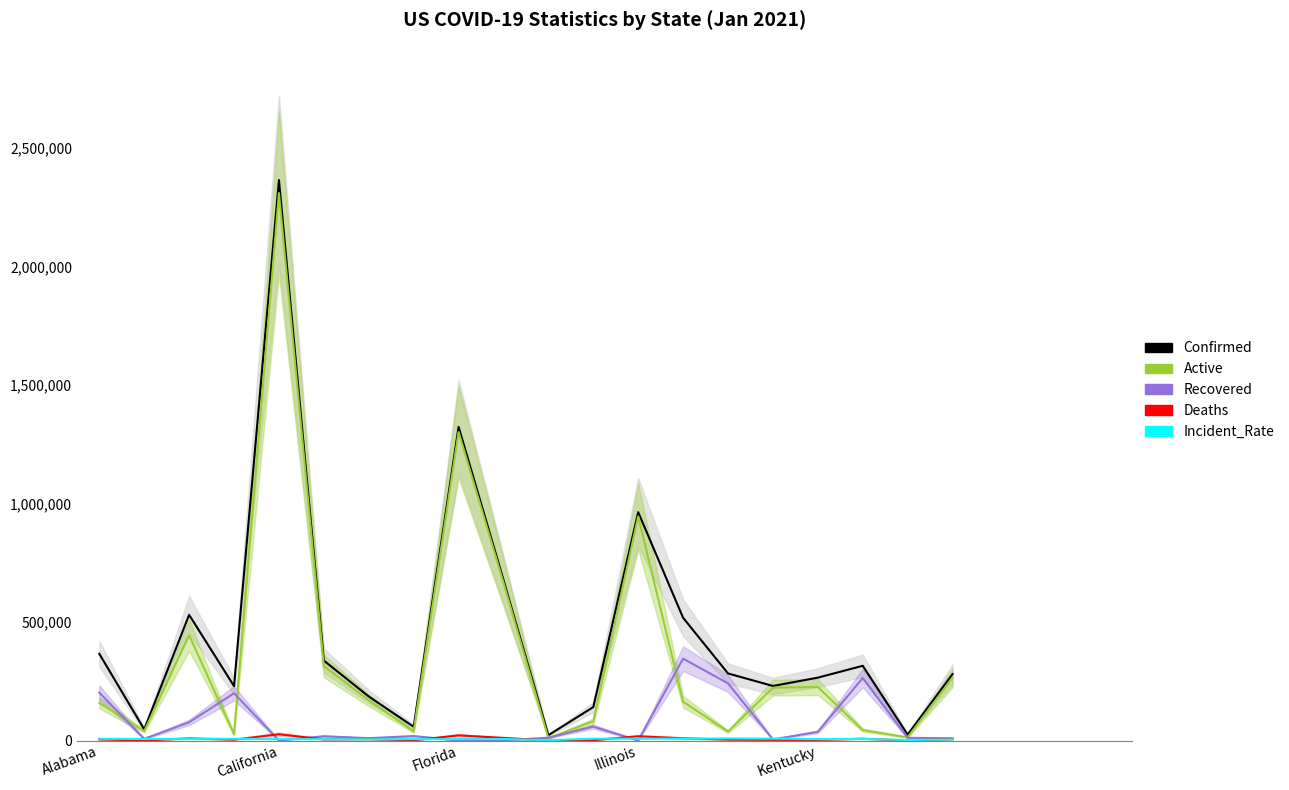

Between Florida and 18, which is larger?

Florida